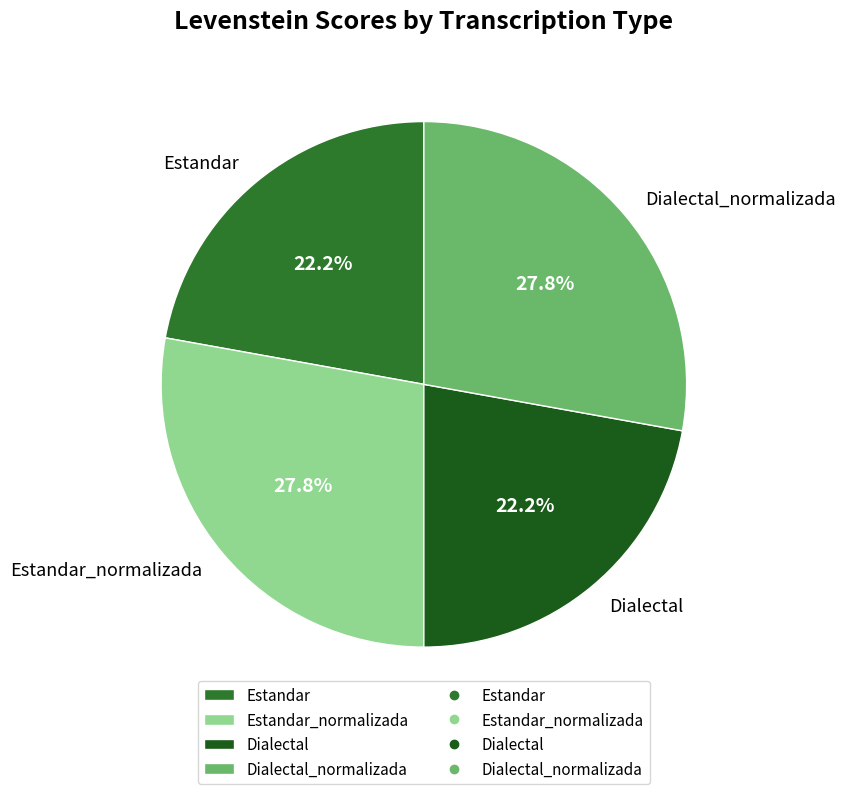

To the nearest percent, what is the difference between the largest and smallest slice percentages?

6%